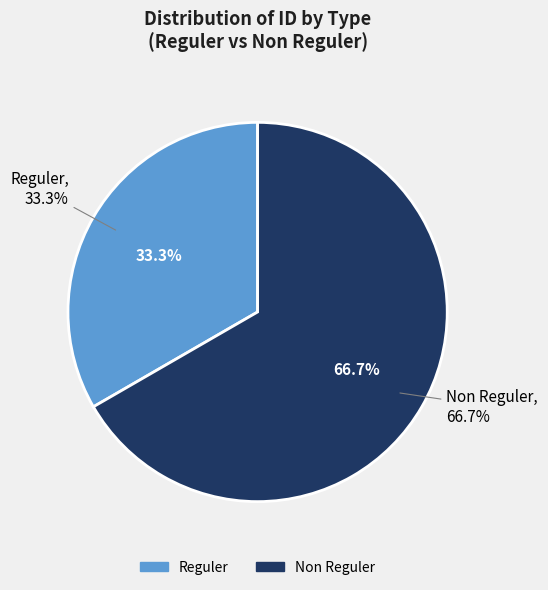

How many slices are in this pie chart?

2